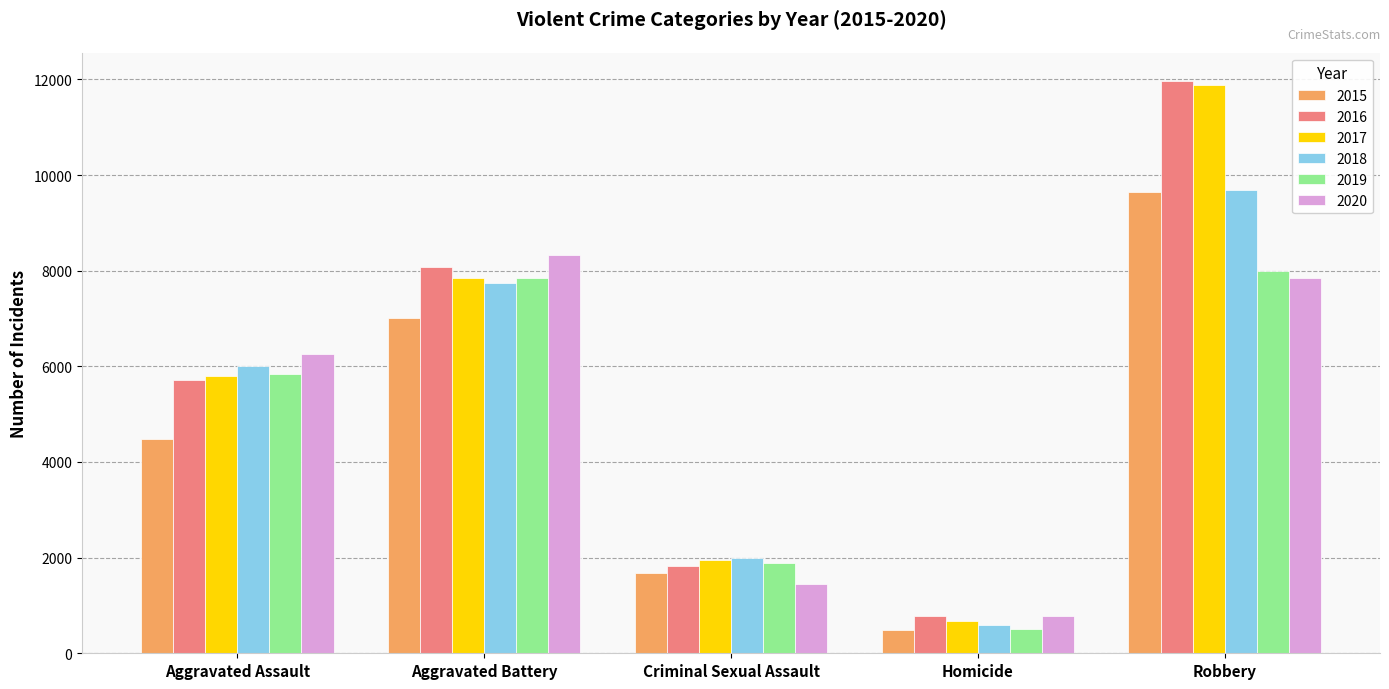

Is it true that 2019 equals 498 at Homicide?

True